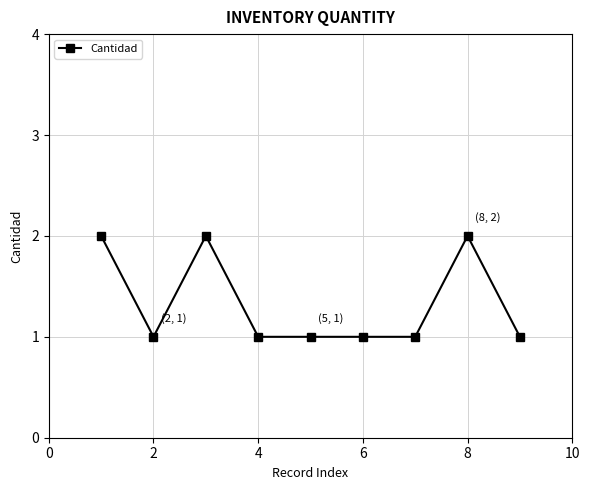

Reading left to right, transcribe all the data shown in this chart.

2	1	2	1	1	1	1	2	1